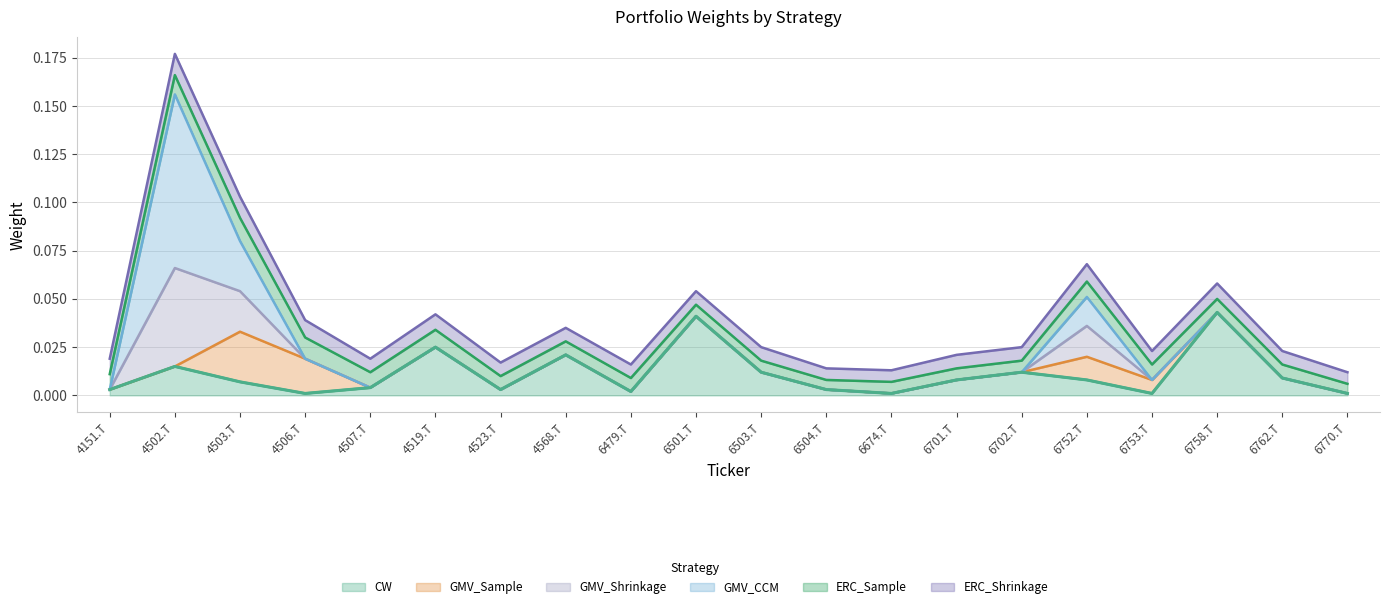

The value of GMV_CCM at 6701.T is -0.0. True or false?

False